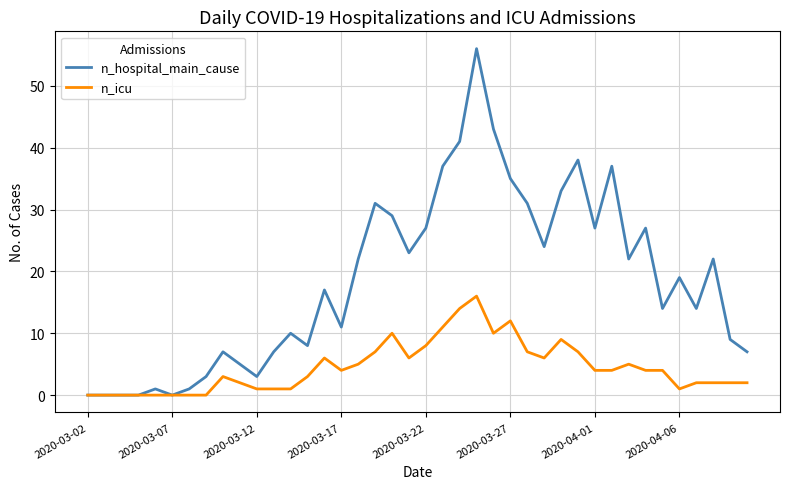

Does the chart have visible grid lines?

Yes